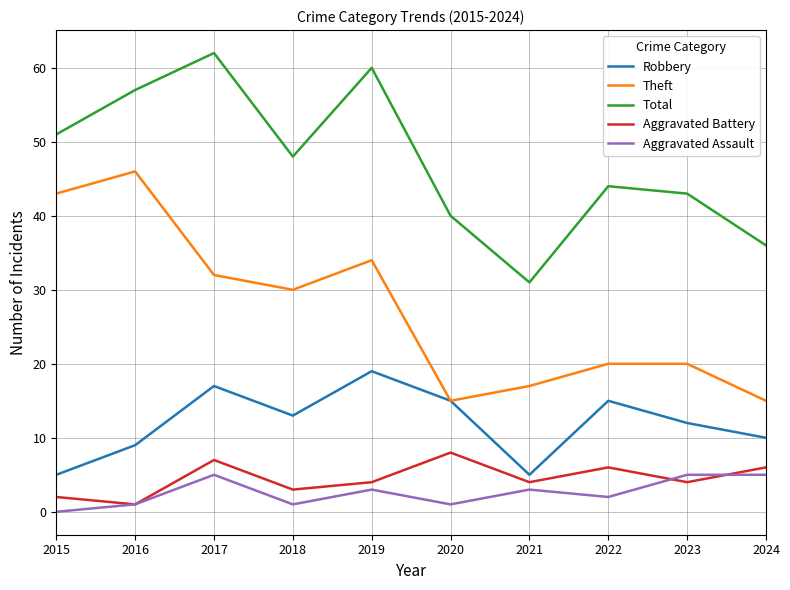

Which series changed the most between 2021 and 2022?

Total